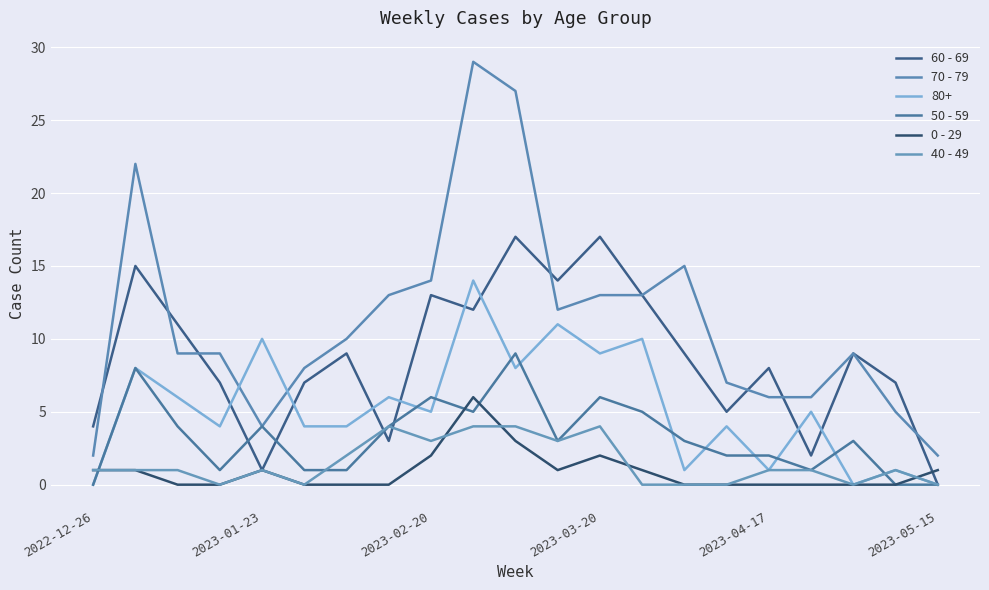

What are all the series names shown in the legend?

60 - 69, 70 - 79, 80+, 50 - 59, 0 - 29, 40 - 49